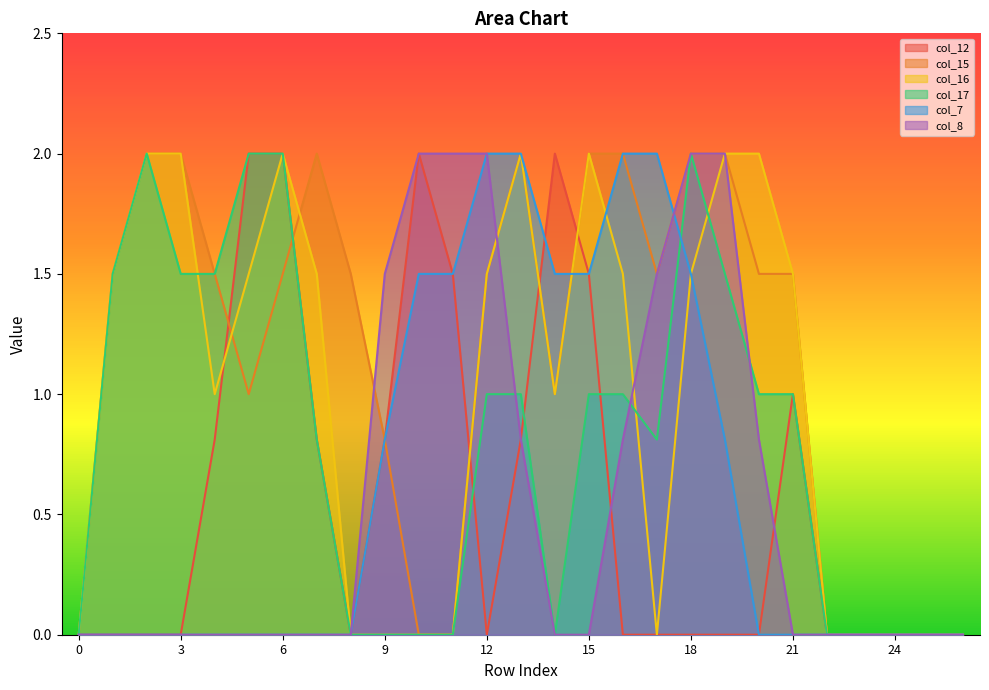

Which series has the widest spread of values?

col_12